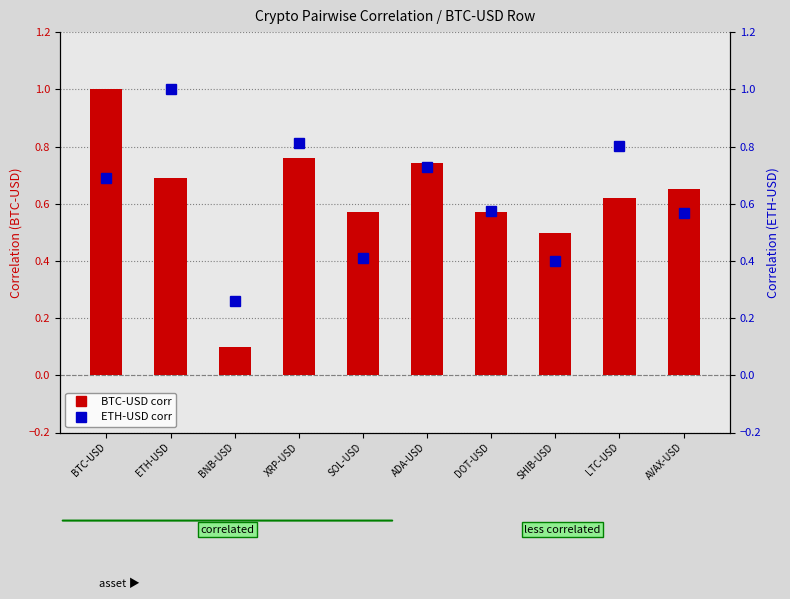

Reading right to left, extract all data points from this chart.

BTC-USD: 0.7	0.6	0.5	0.6	0.7	0.6	0.8	0.1	0.7	1.0
ETH-USD: 0.6	0.8	0.4	0.6	0.7	0.4	0.8	0.3	1.0	0.7